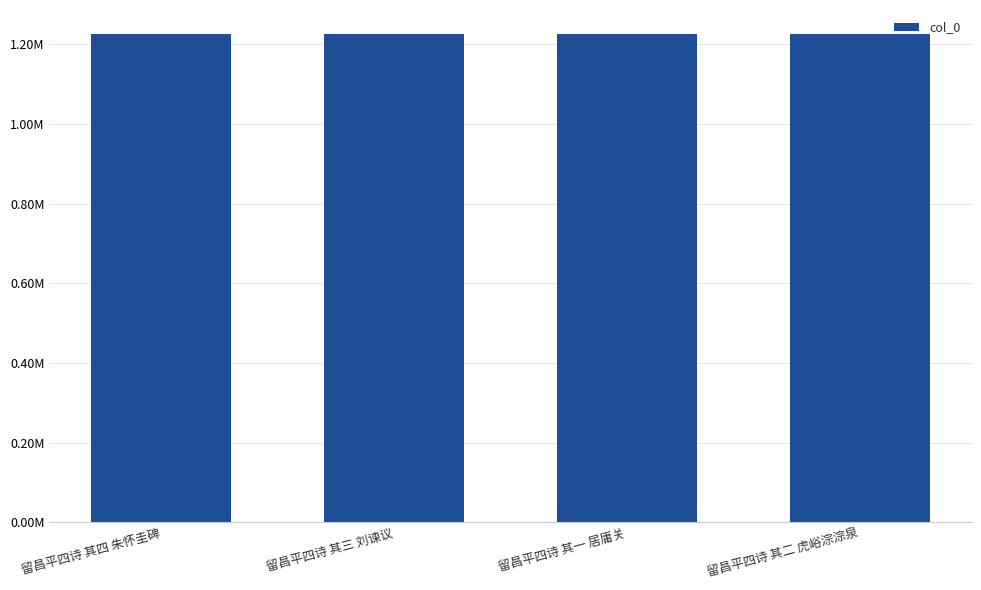

Where is the data nearest to the value 1225243?

留昌平四诗 其二 虎峪淙淙泉